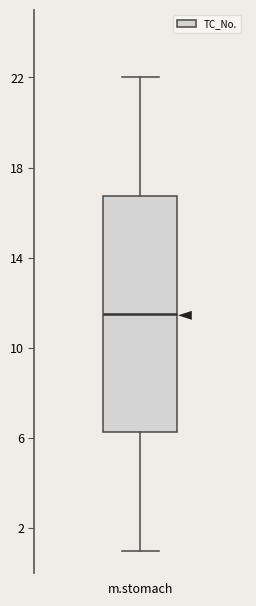

Read this box plot against the y-axis: the position of the median line, the range covered by the box, and the ends of both whiskers. The values are not printed on the chart, so give them approximately, as read against the axis.

median 11.5, box 6.5 to 17.0, whiskers 1.0 to 22.0